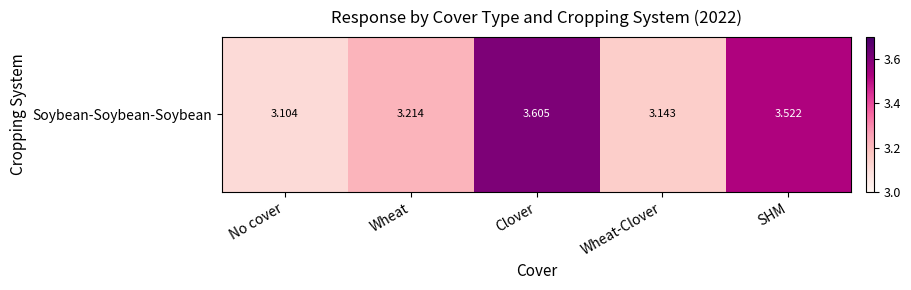

How many data points does each series have?

5